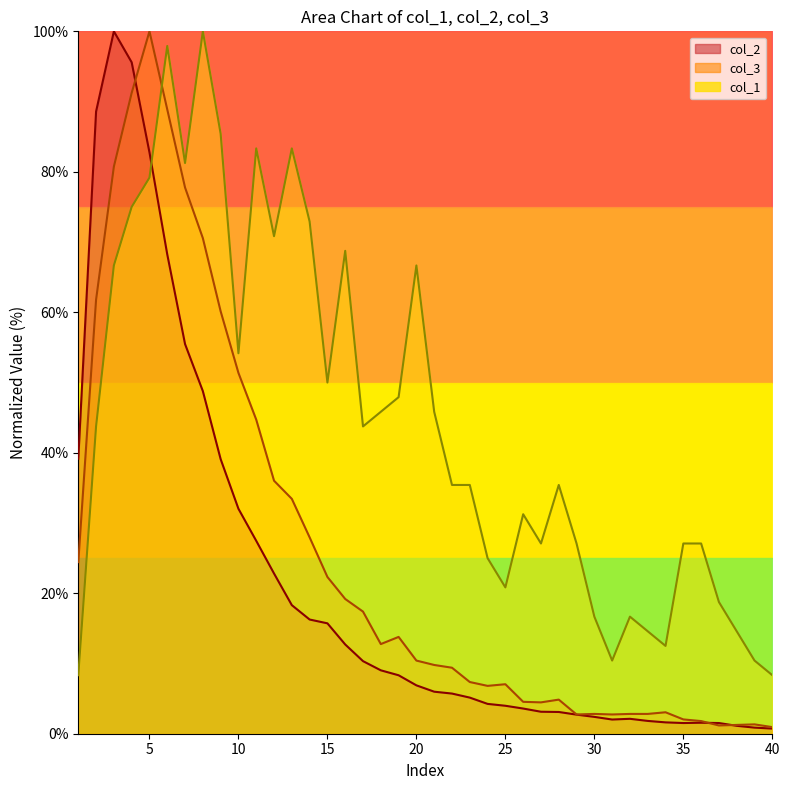

True or false: col_3 has a value of 15.0 at 22.

False